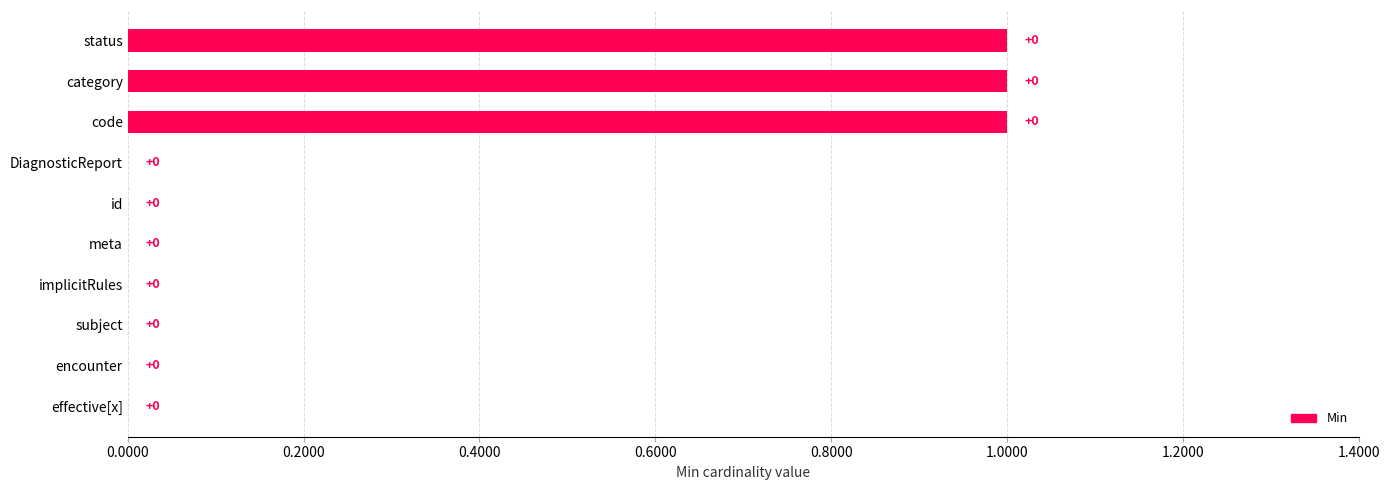

What is the sum of all values?

3